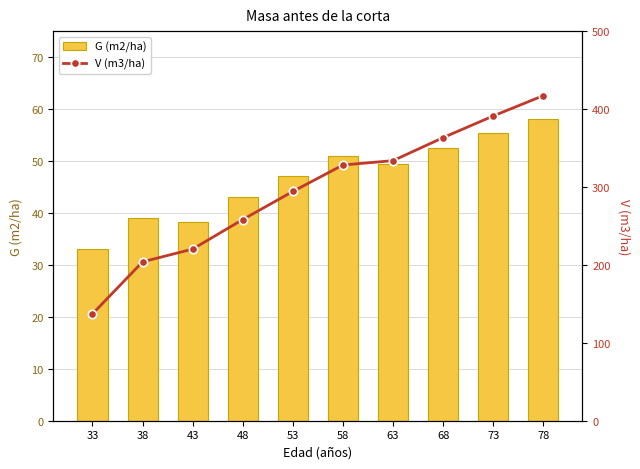

What is the average value of the G (m2/ha) series?

46.7